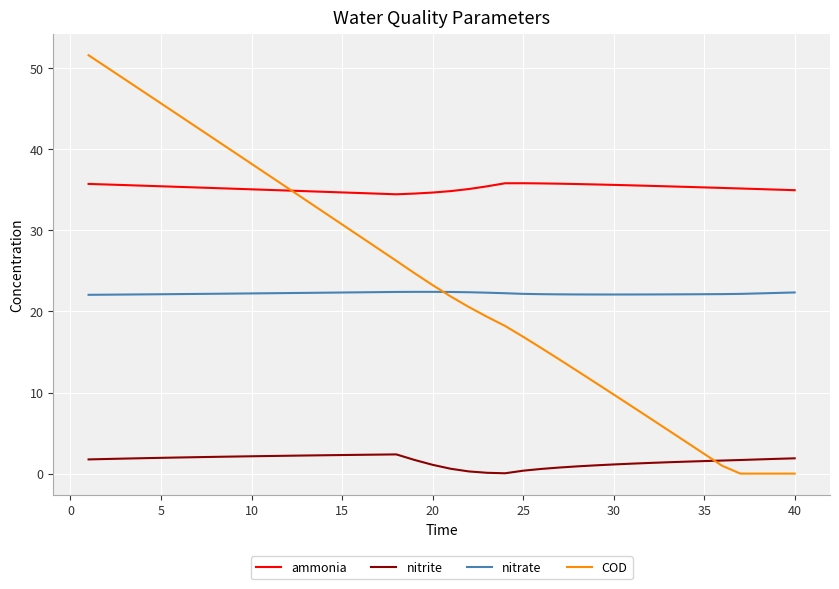

How many lines are shown in the chart?

4